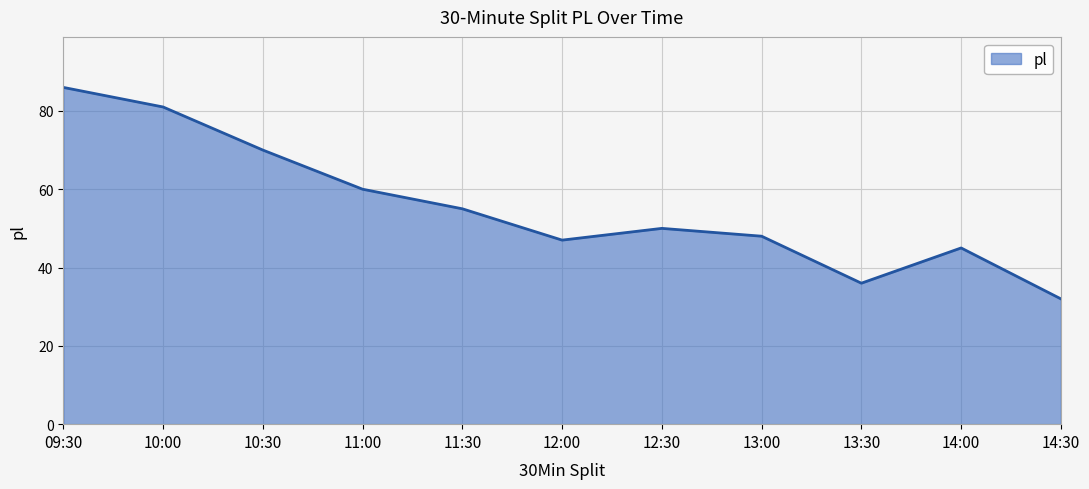

What position from the left is 10:00?

2